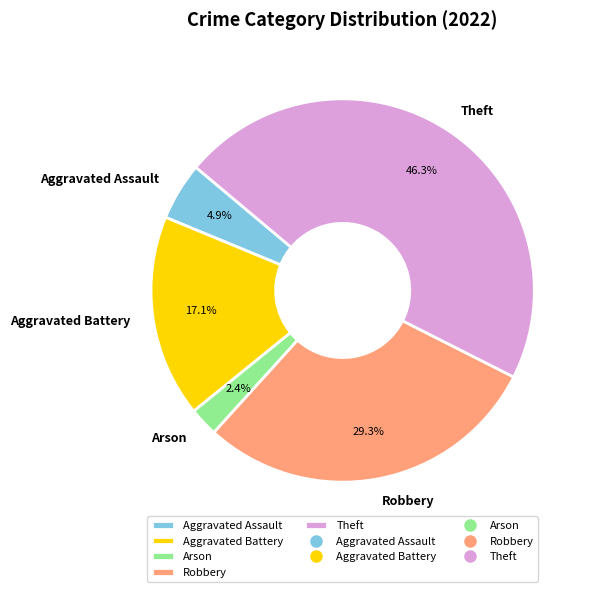

Approximately how many times larger is the value at Aggravated Assault compared to Arson?

2.0